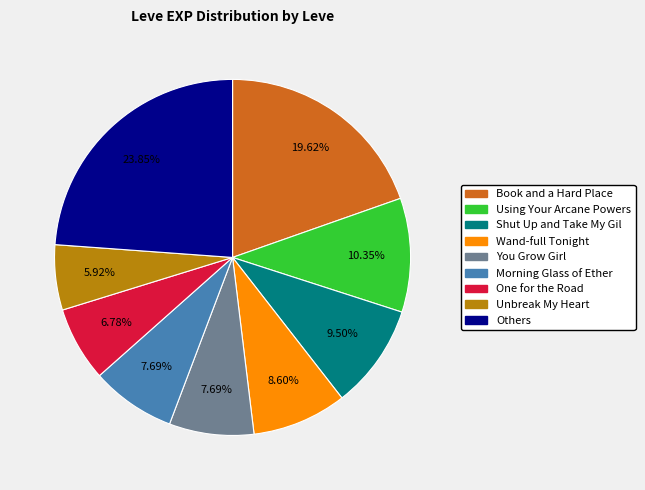

To the nearest percent, what is the average slice percentage?

11%